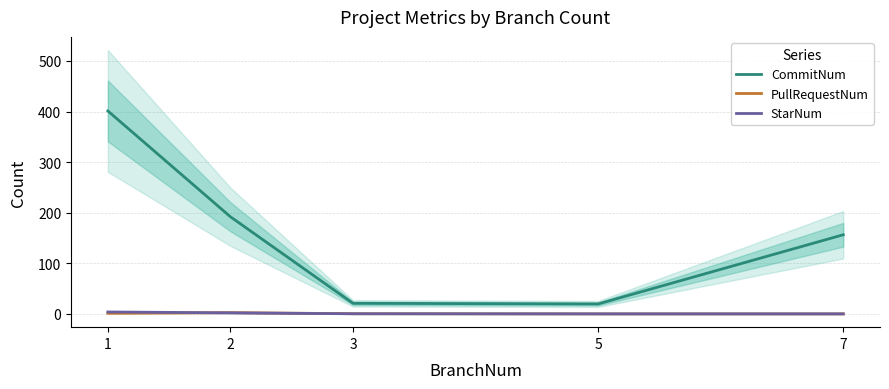

Does the chart display data point markers on the line(s)?

No